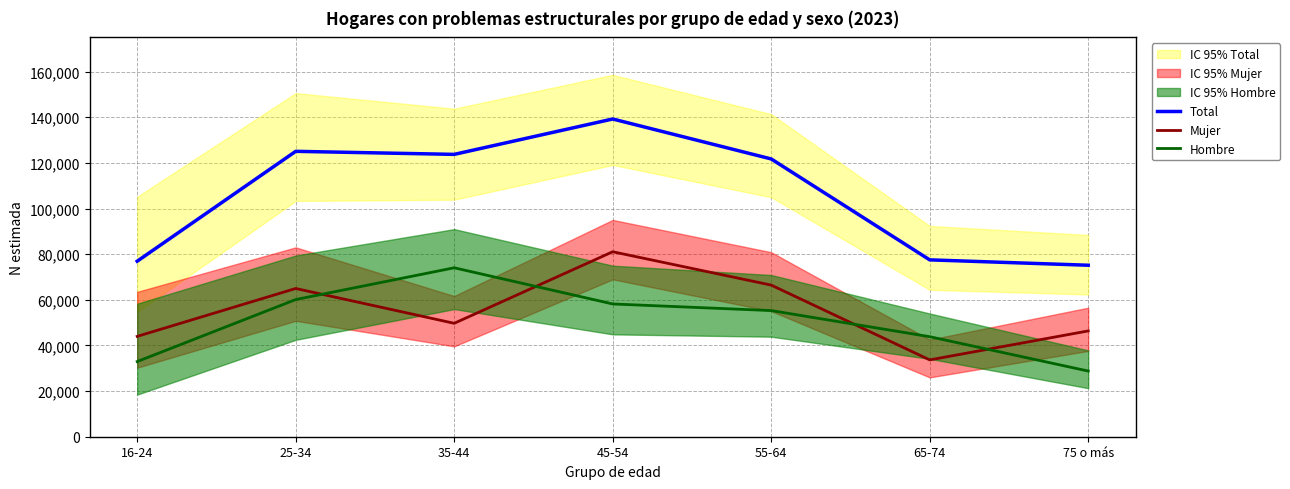

How many interior local valleys does the Total series have?

1